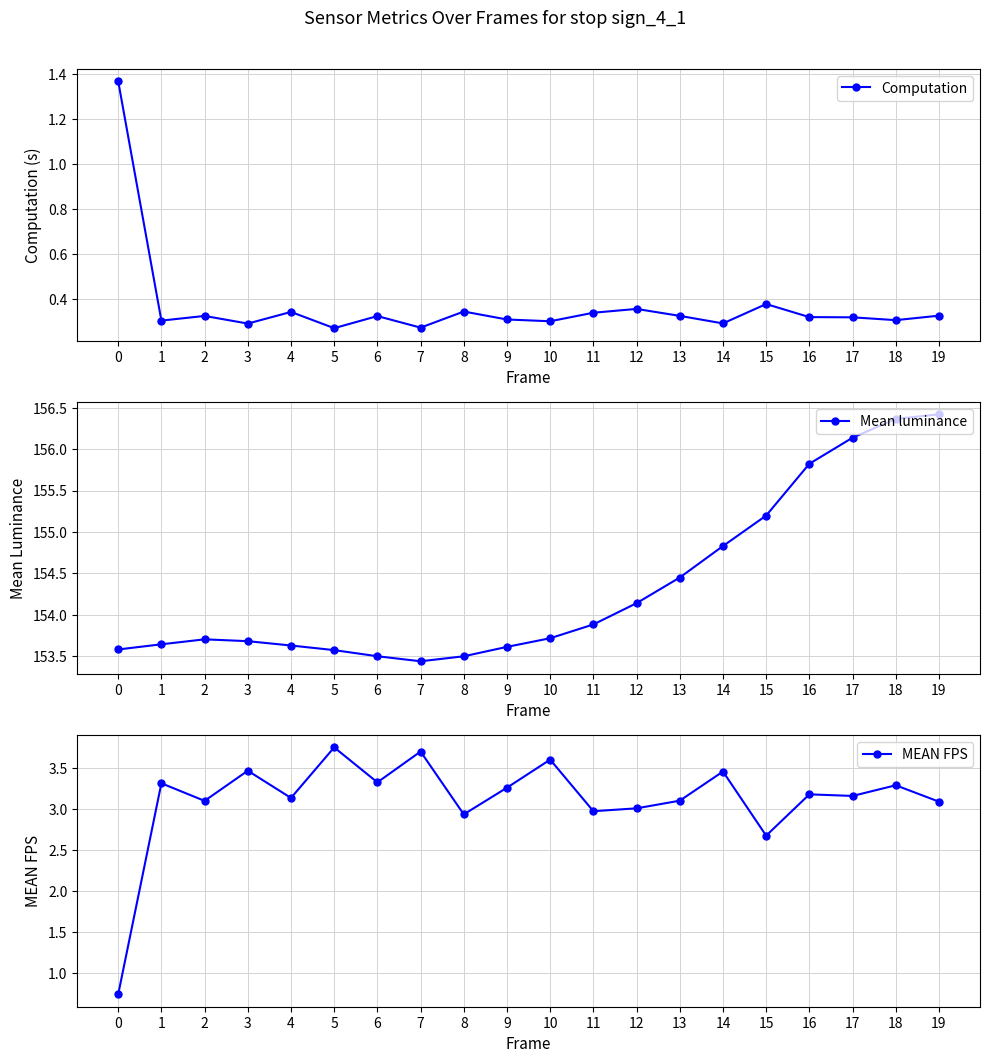

What is the value of the Computation point at the 11th from the left?

0.3